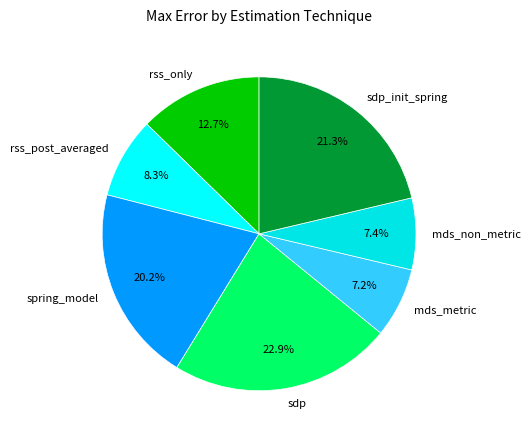

Is it true that spring_model is 20% of the pie?

True